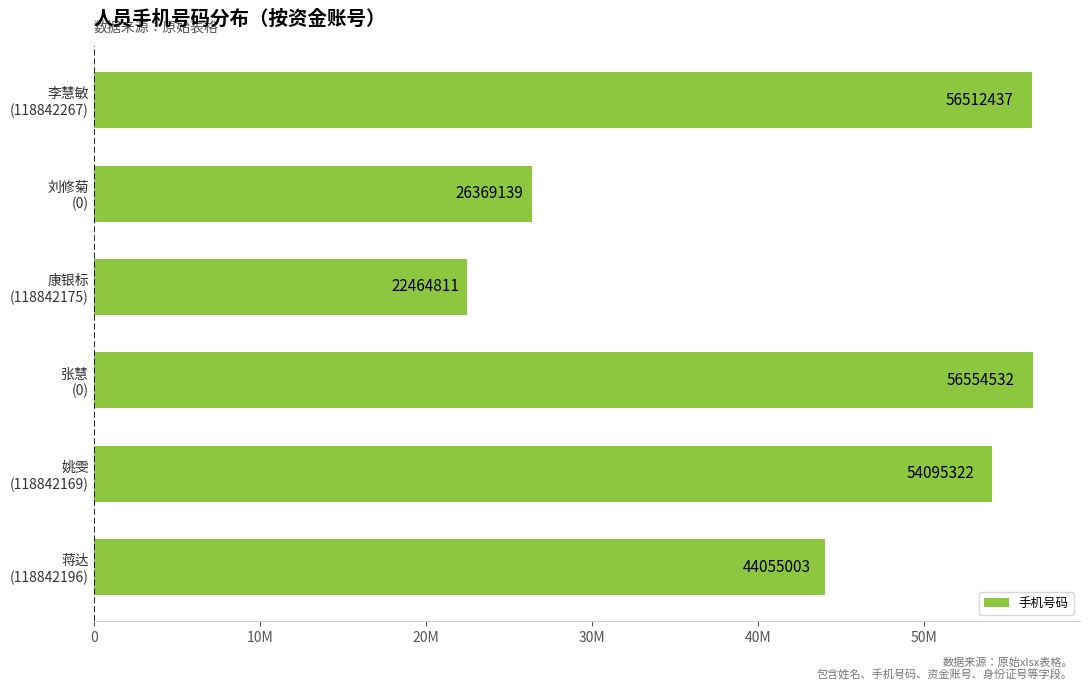

List the labels in order of value, smallest first.

康银标
(118842175), 刘修菊
(0), 蒋达
(118842196), 姚雯
(118842169), 李慧敏
(118842267), 张慧
(0)